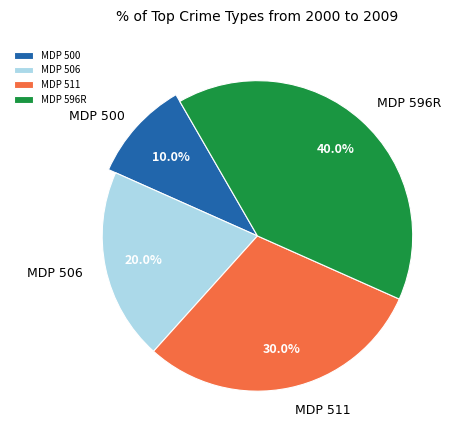

To the nearest percent, what portion does MDP 596R represent?

40%